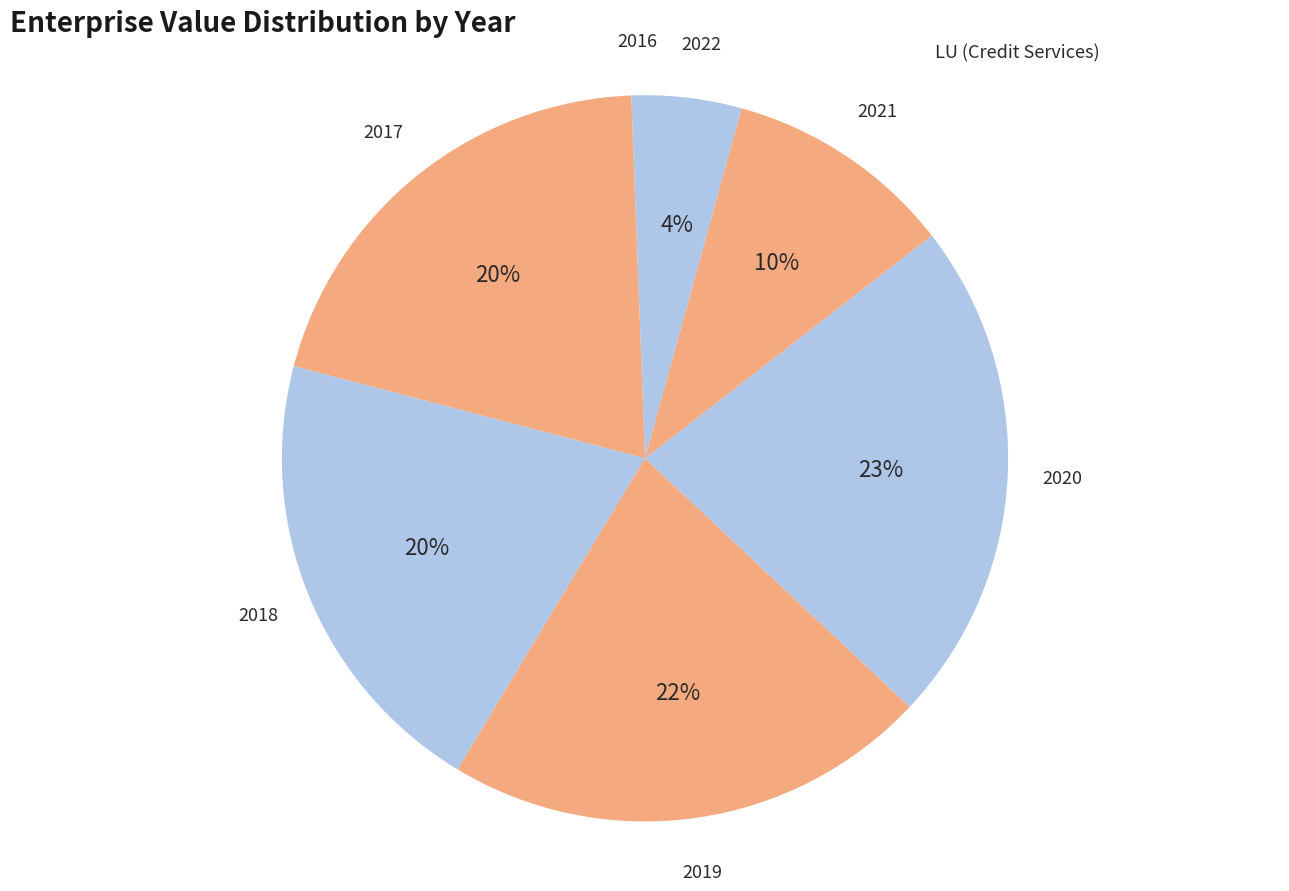

How many slices are in this pie chart?

7